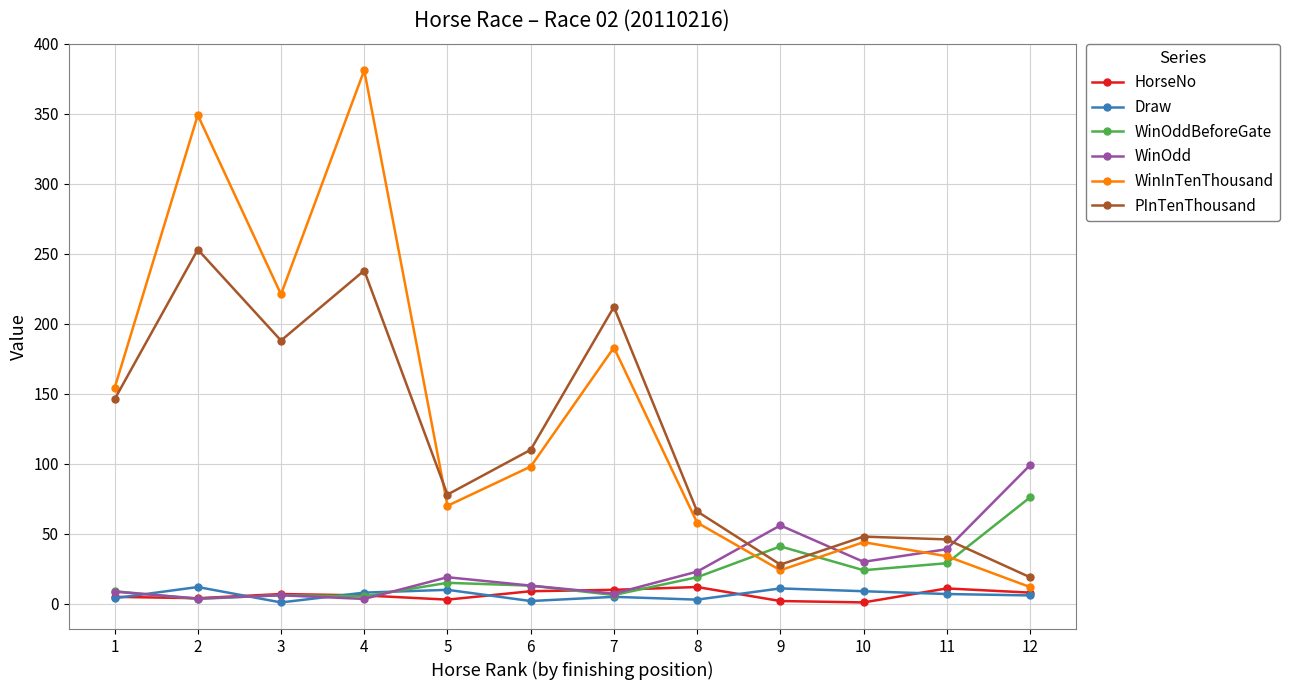

What is the value of the PInTenThousand point at the 1st from the left?

146.0